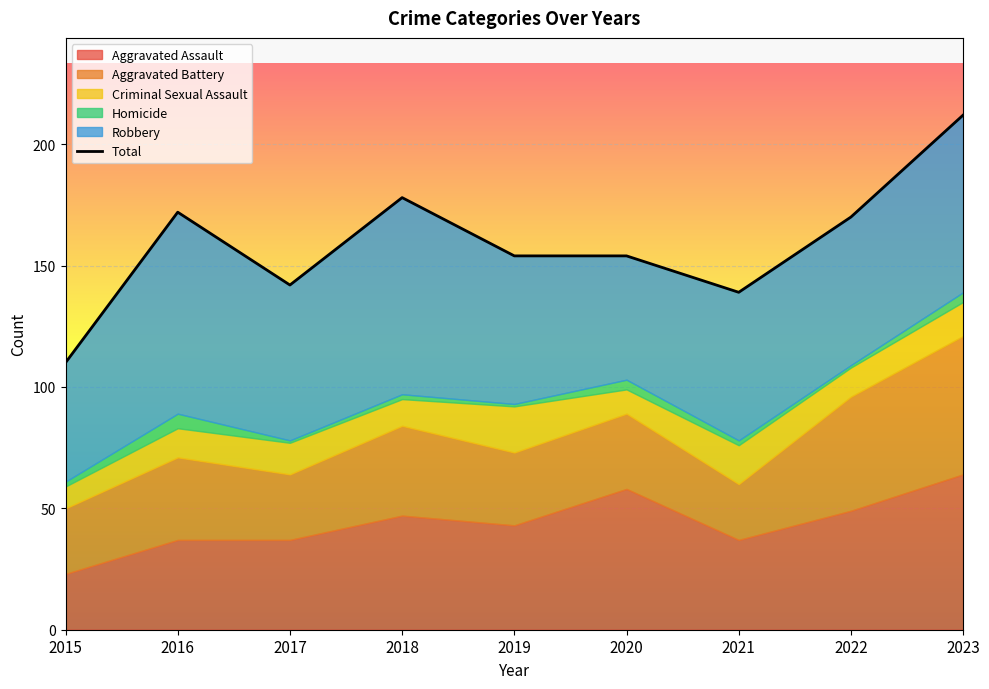

True or false: the data shows 212 at 2023.

True